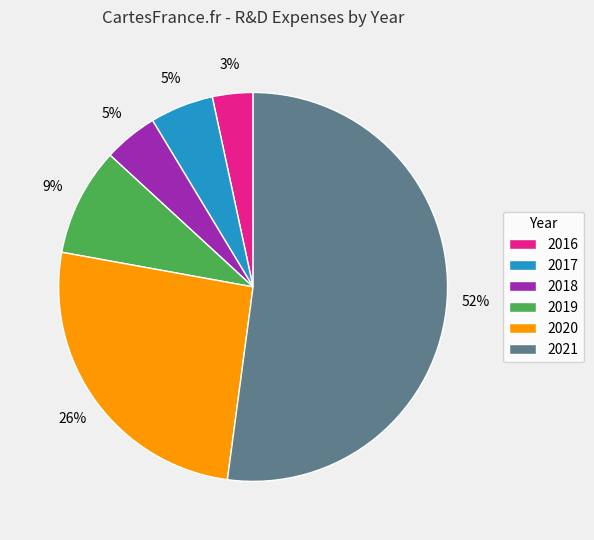

Is 2021 the majority of the pie?

Yes